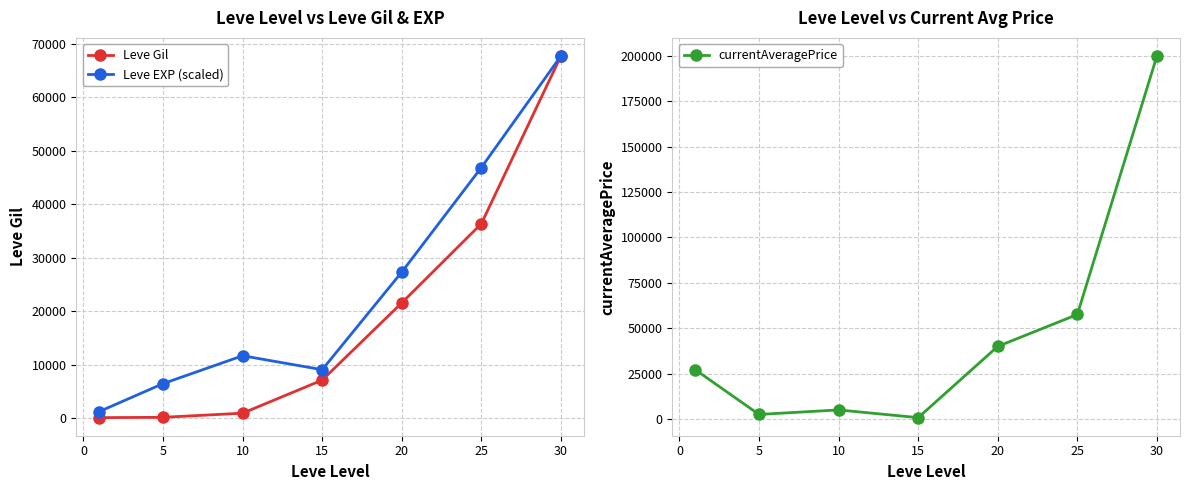

Where is the first local minimum for Leve EXP (scaled)?

15